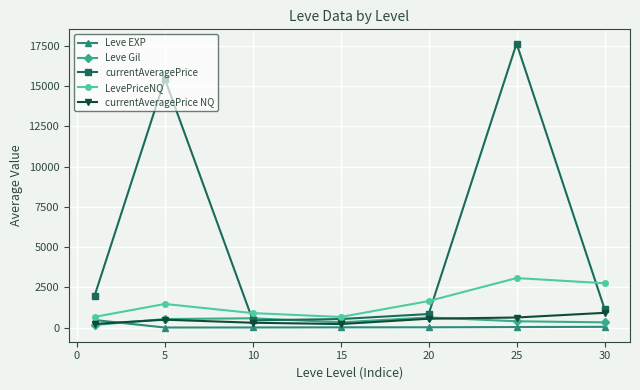

What is the greatest value displayed?

17642.4